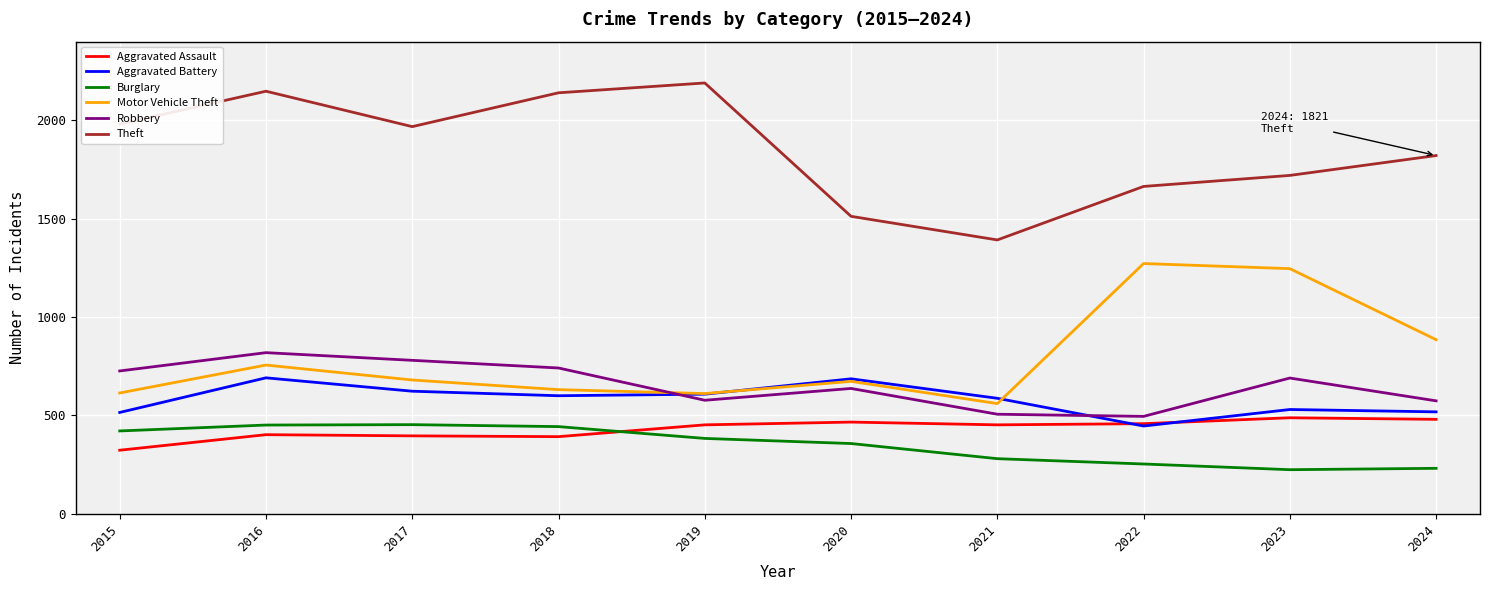

Where is Burglary nearest to the value 338?

2020